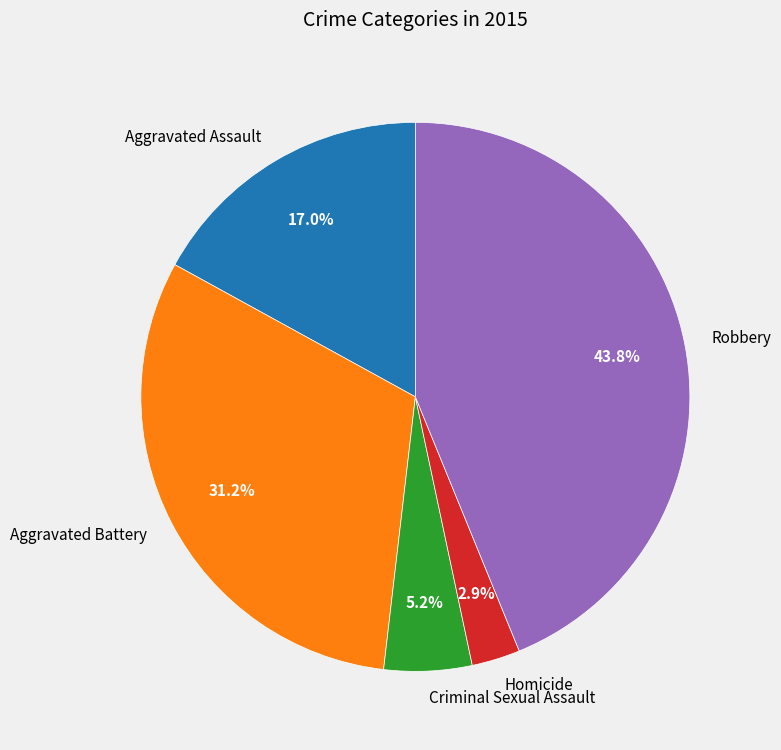

Which category has the smallest portion of the pie?

Homicide